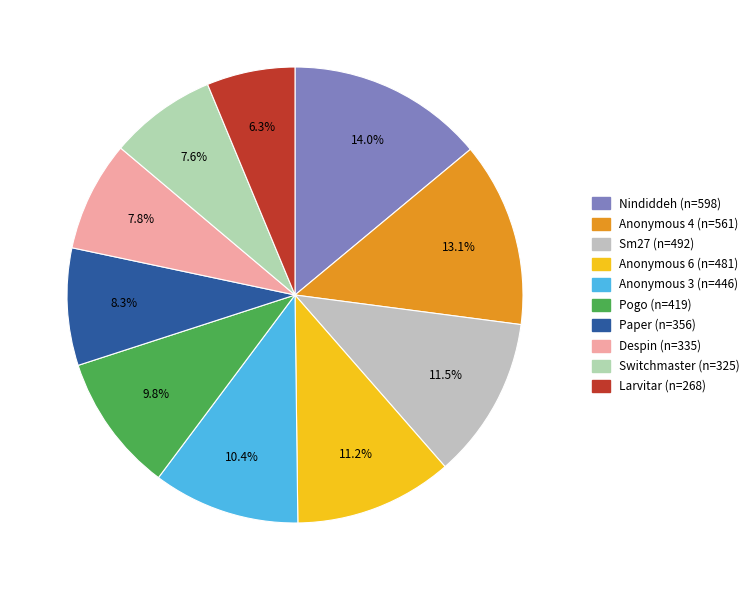

How many slices are in this pie chart?

10